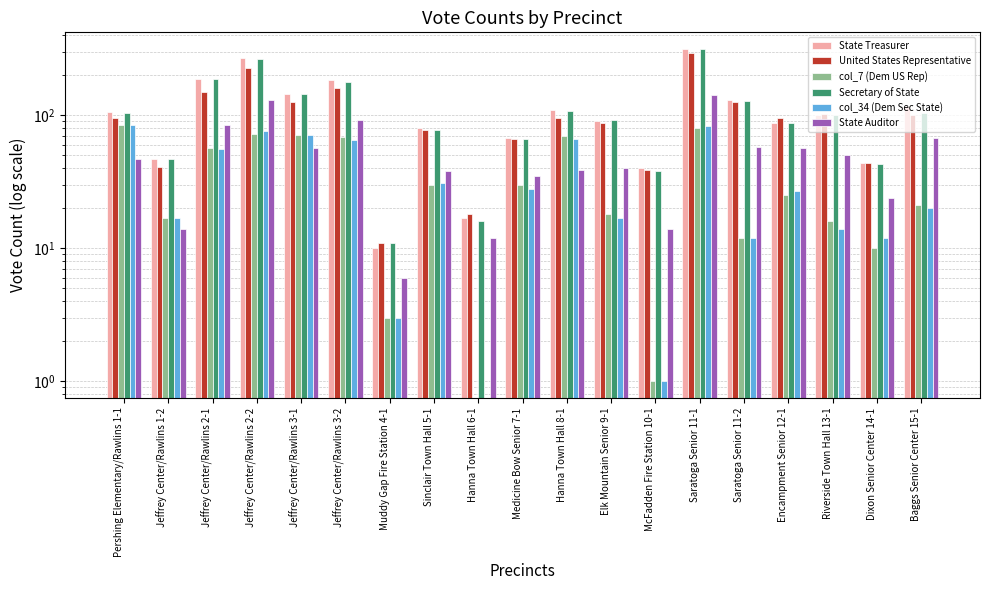

How many values in the col_34 (Dem Sec State) series exceed 27?

9